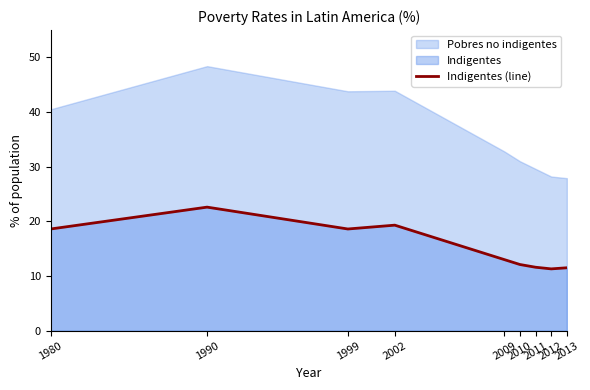

Where does the data first go above 13?

1980